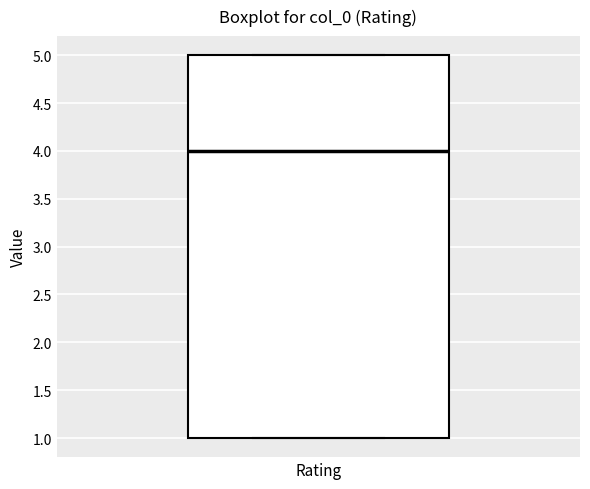

Transcribe this box plot: give where the median line is, the range the box spans, and where the two whiskers end, as read against the y-axis. The values are not printed on the chart, so give them approximately, as read against the axis.

median 4, box 1 to 5, whiskers 1 to 5